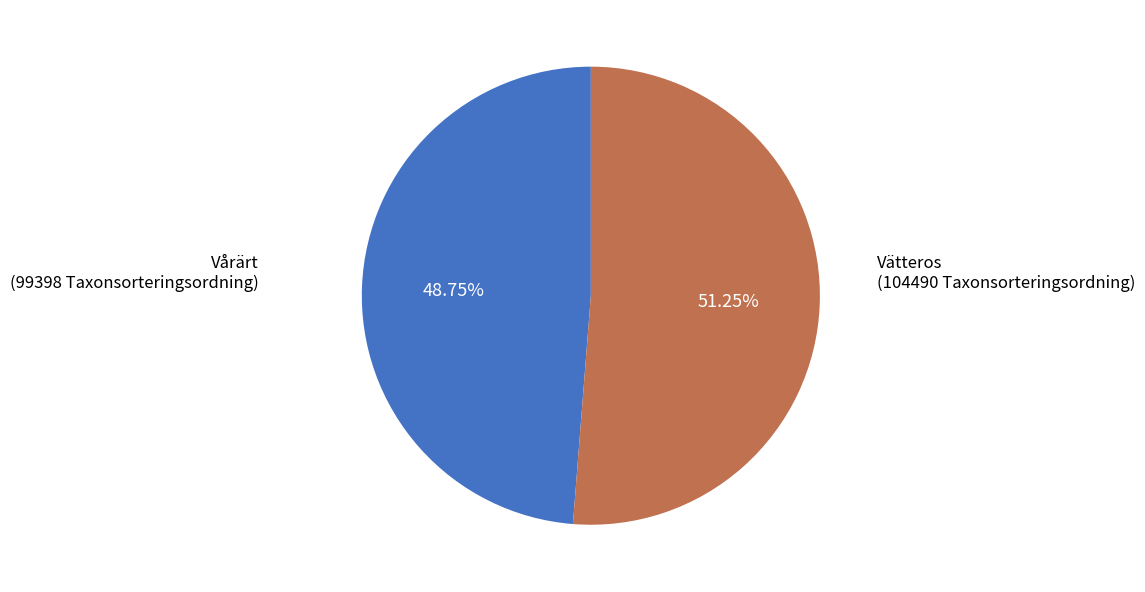

How many segments does this pie chart have?

2